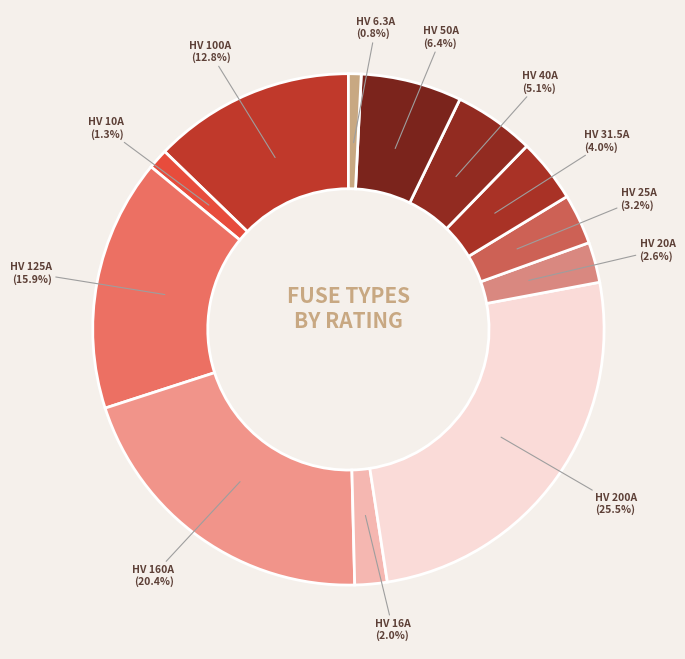

Is HV 20A the majority of the pie?

No